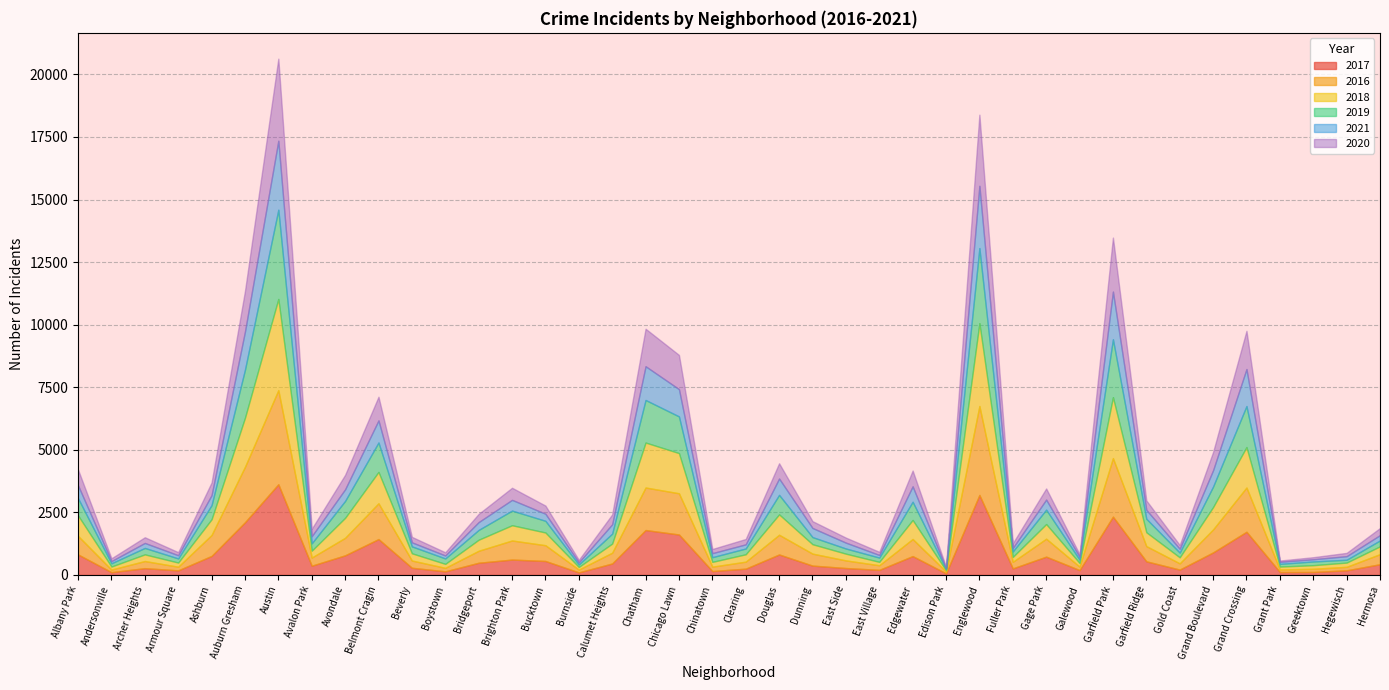

List the labels in order of 2019 value, smallest first.

Edison Park, Burnside, Grant Park, Hegewisch, Andersonville, Galewood, Greektown, Armour Square, East Village, Chinatown, Gold Coast, East Side, Boystown, Fuller Park, Clearing, Hermosa, Archer Heights, Beverly, Dunning, Avalon Park, Bridgeport, Calumet Heights, Bucktown, Garfield Ridge, Ashburn, Gage Park, Brighton Park, Avondale, Albany Park, Edgewater, Douglas, Grand Boulevard, Belmont Cragin, Chicago Lawn, Grand Crossing, Chatham, Auburn Gresham, Garfield Park, Englewood, Austin